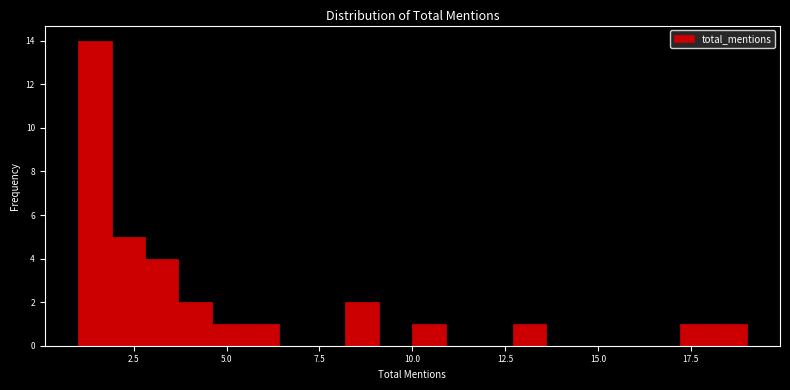

Read against the x-axis, roughly where is the centre of the tallest bar?

1.5